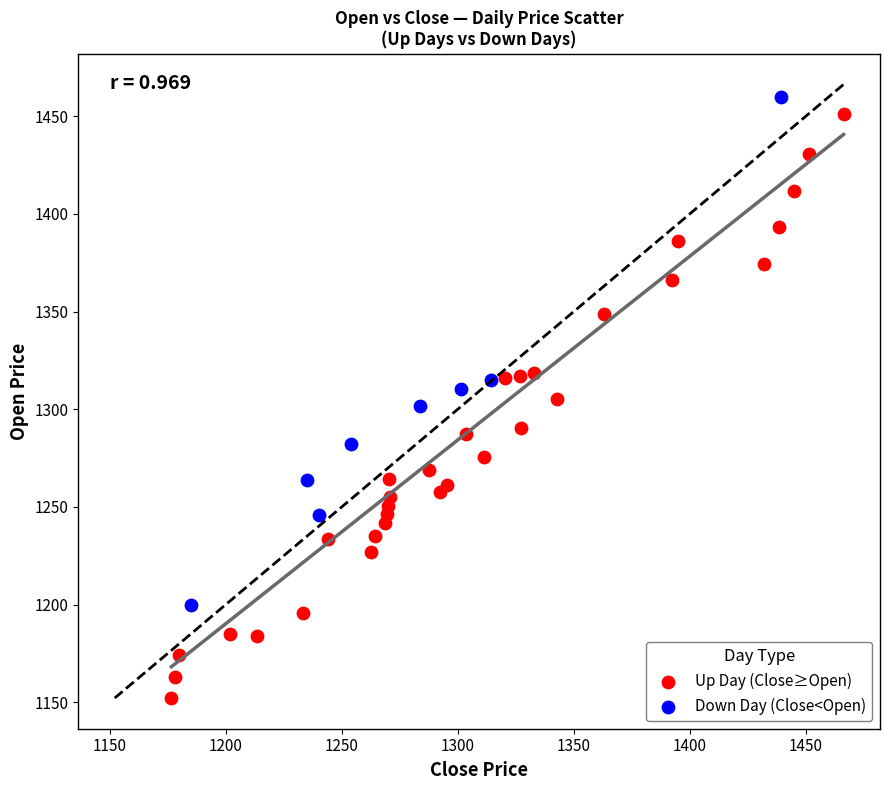

Which series has the largest Y range (max minus min)?

Up Day (Close≥Open)